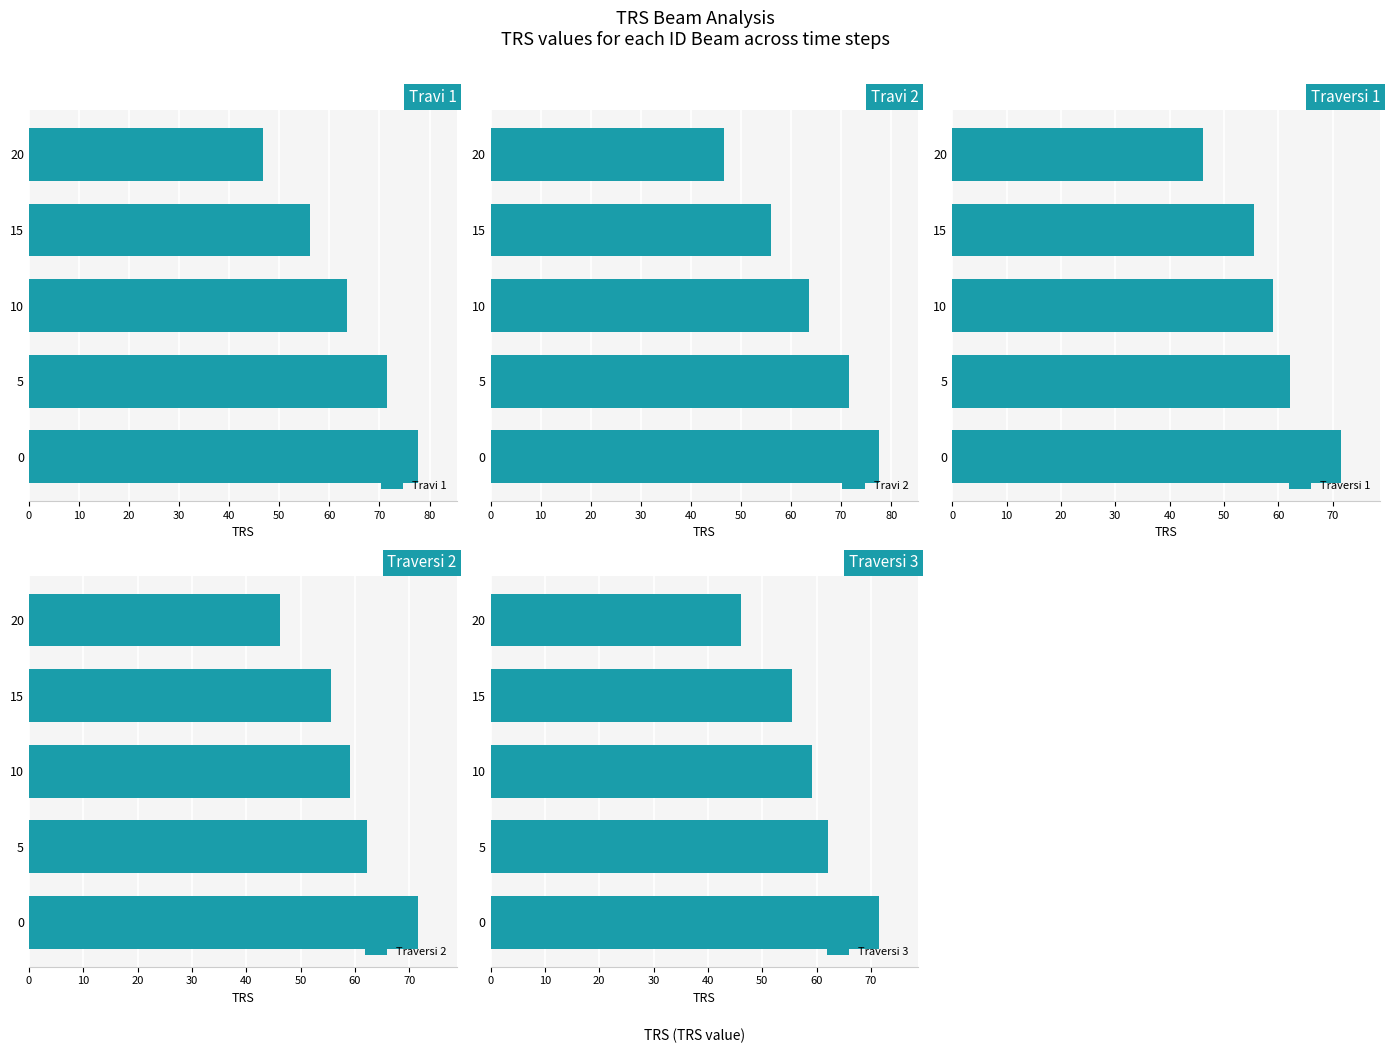

What is the value of the Traversi 1 bar at the 3rd from the left?

59.1